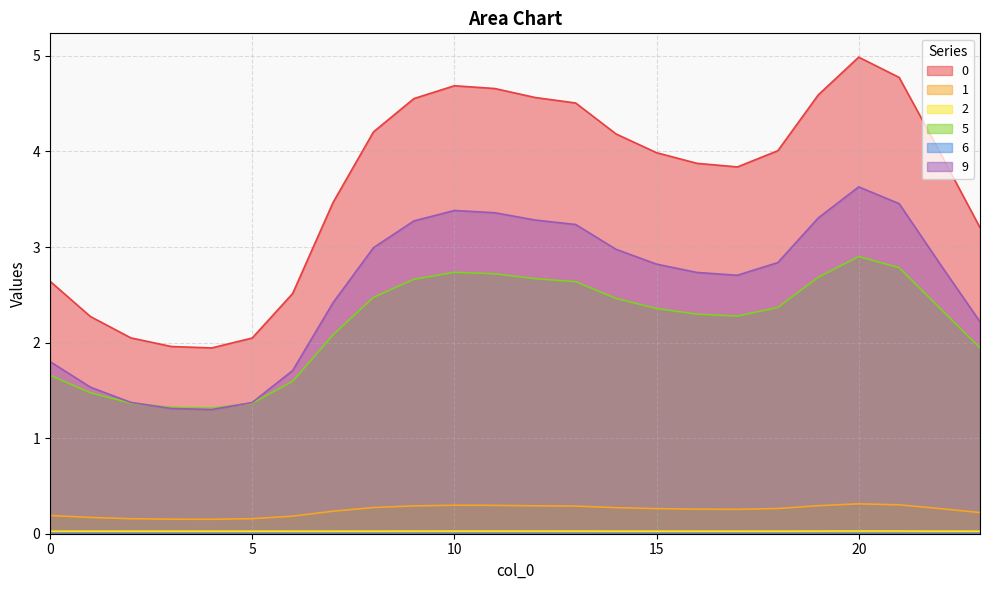

The value of 9 at 7 is 2.4. True or false?

True